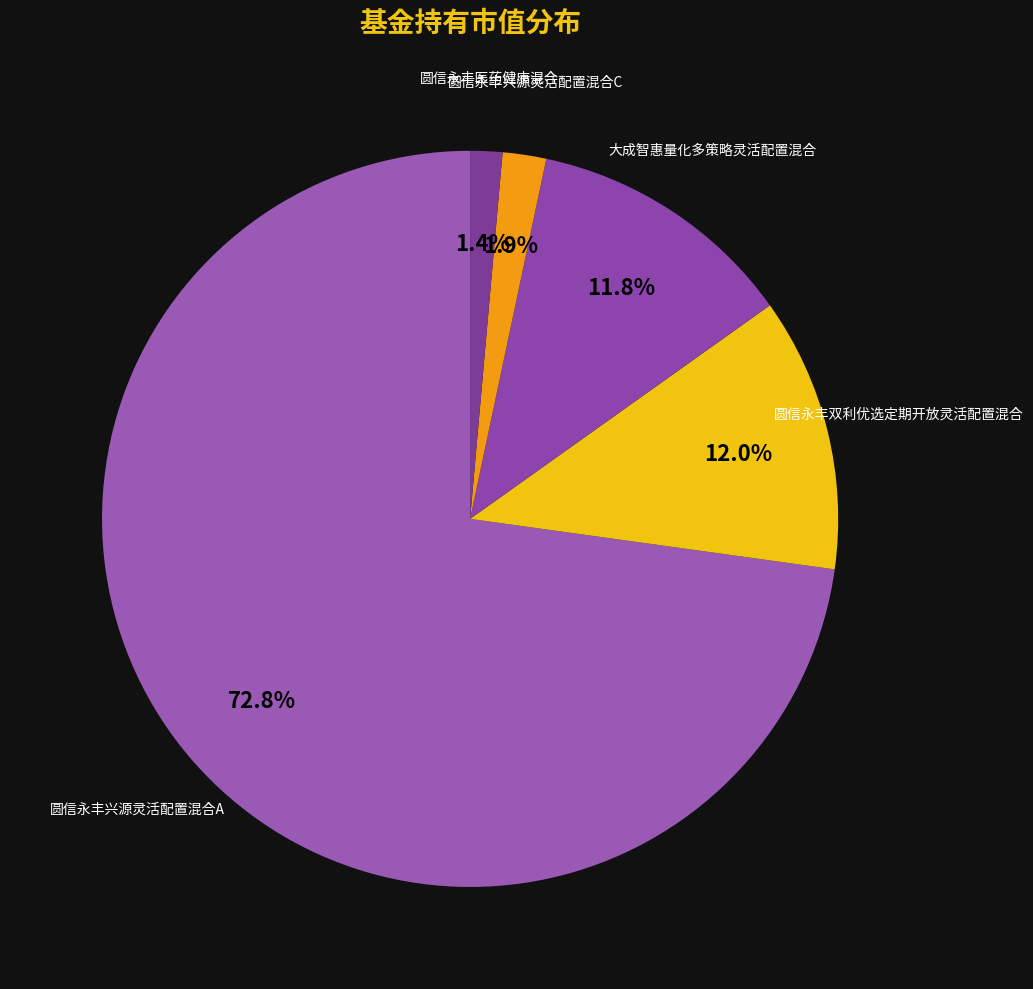

Combined, what portion of the pie is 大成智惠量化多策略灵活配置混合 and 圆信永丰兴源灵活配置混合C?

13.7%